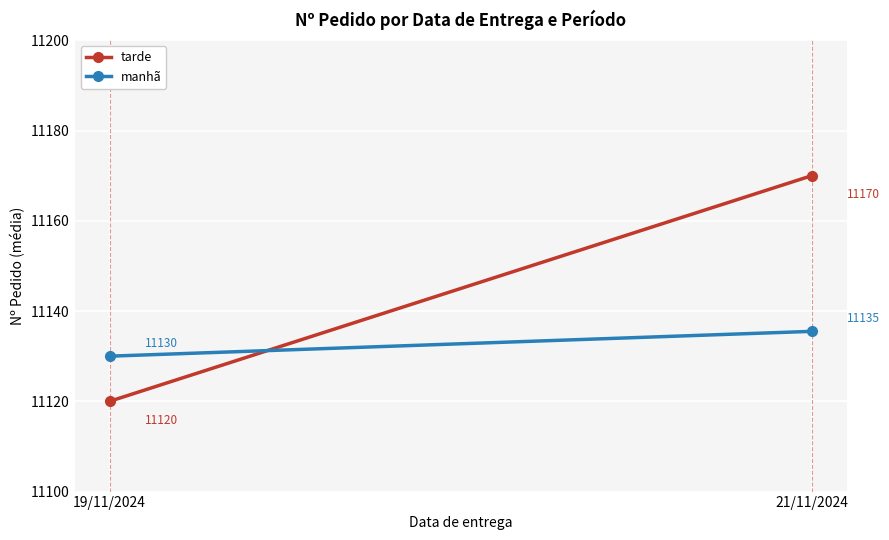

What is the minimum value for manhã?

11130.0